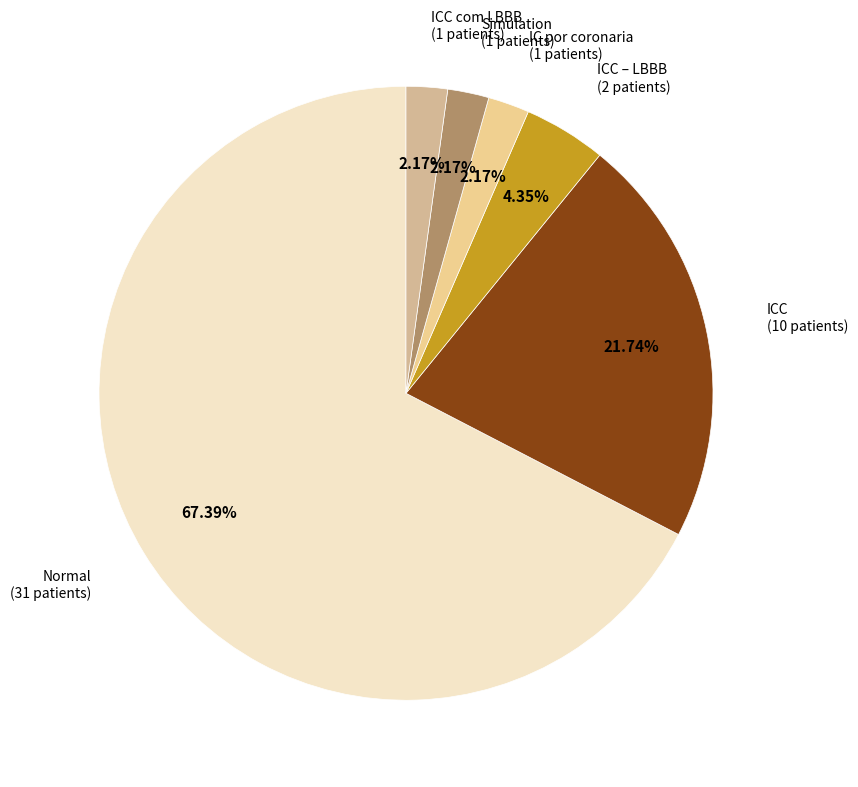

Which slice is the largest?

Normal